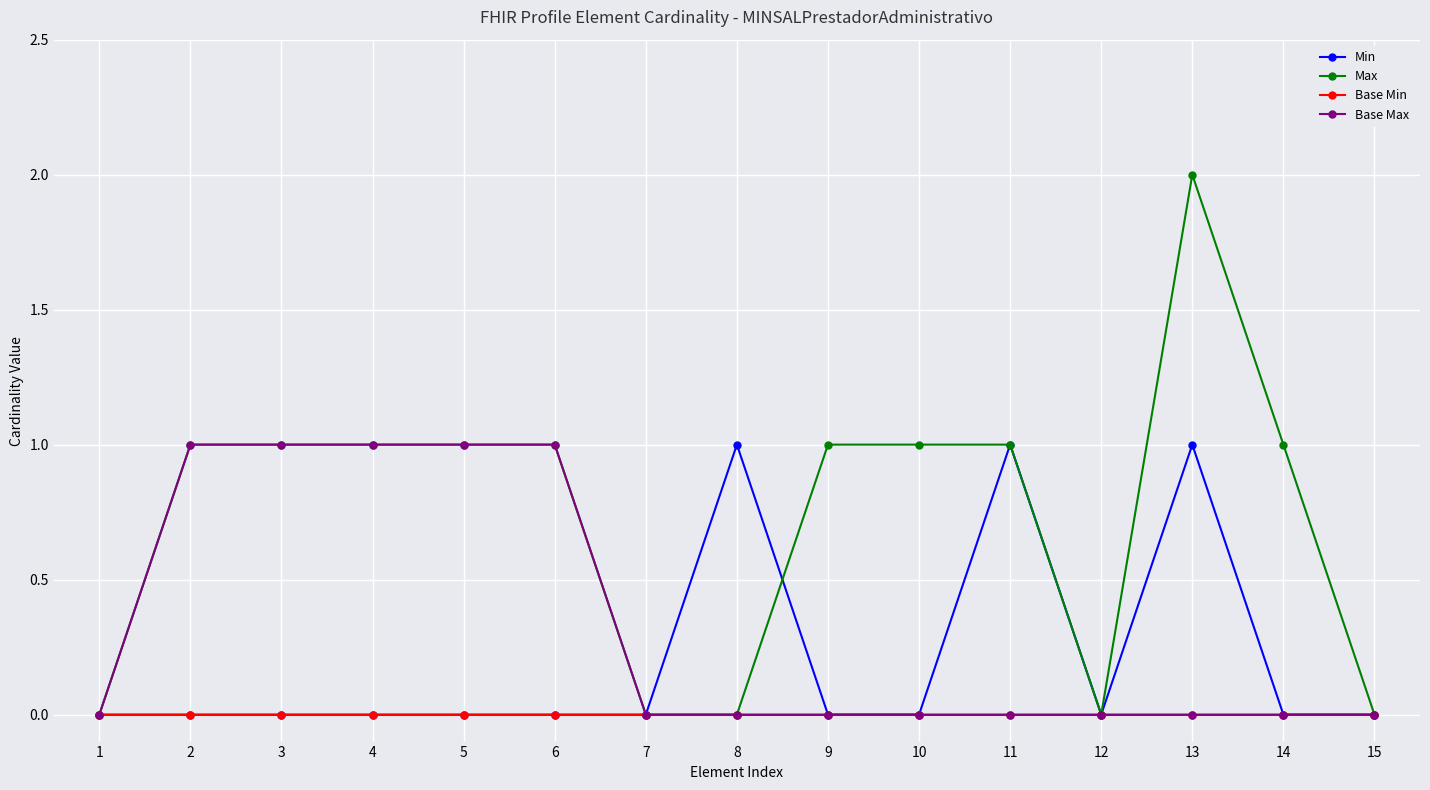

Which series has the largest range (max minus min)?

Max